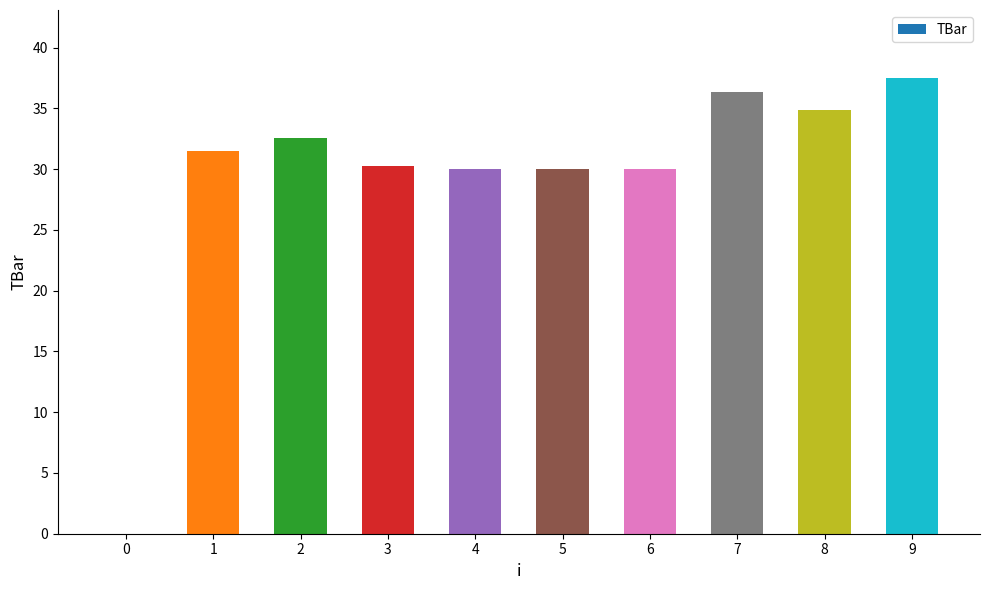

What is the maximum value shown in the chart?

37.5